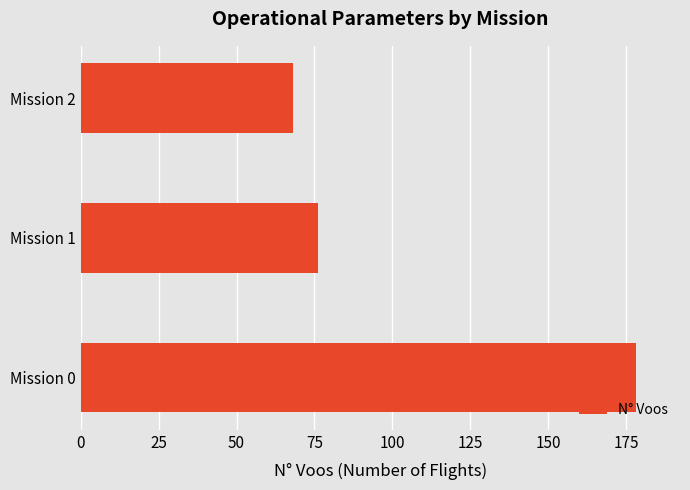

Where is the data nearest to the value 123?

Mission 1